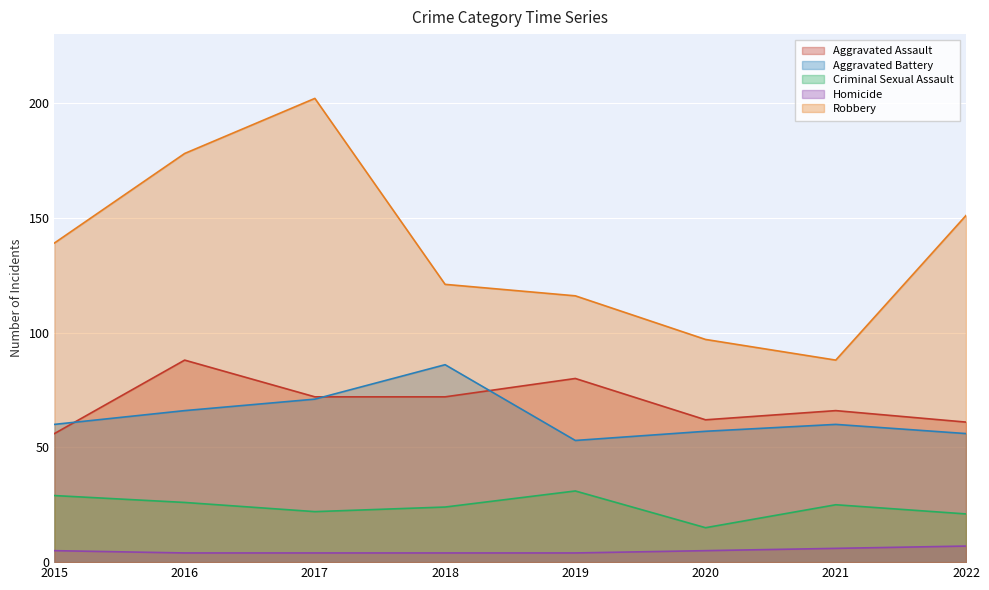

At which category does Criminal Sexual Assault reach its first local peak?

2019